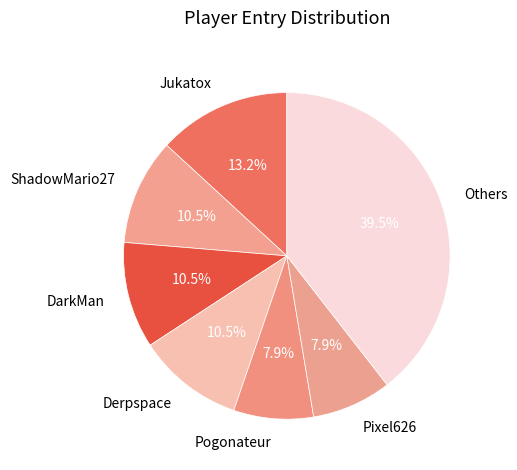

Which category has the biggest portion of the pie?

Others